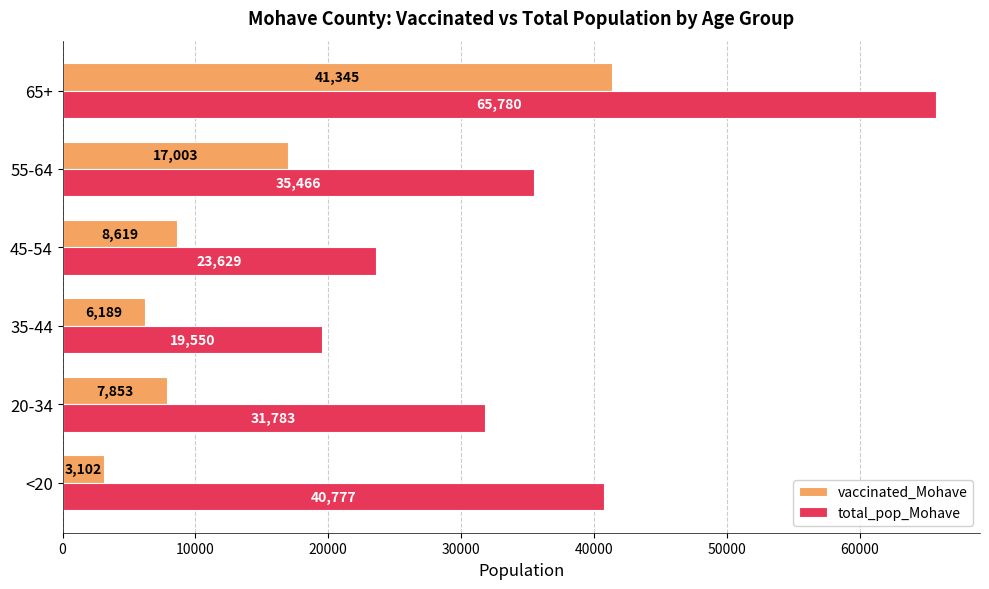

True or false: vaccinated_Mohave has a value of 53955 at 65+.

False